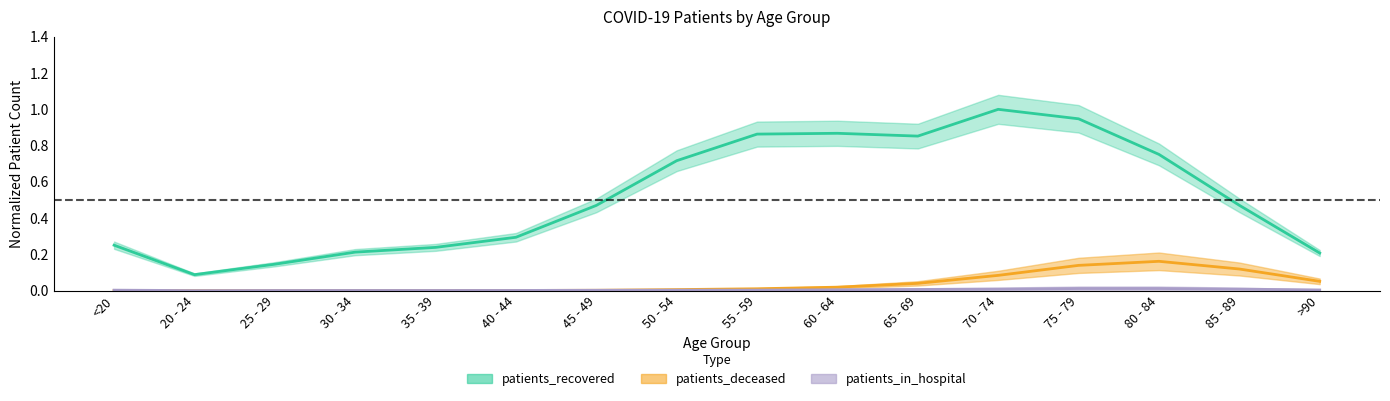

How many lines are shown in the chart?

3